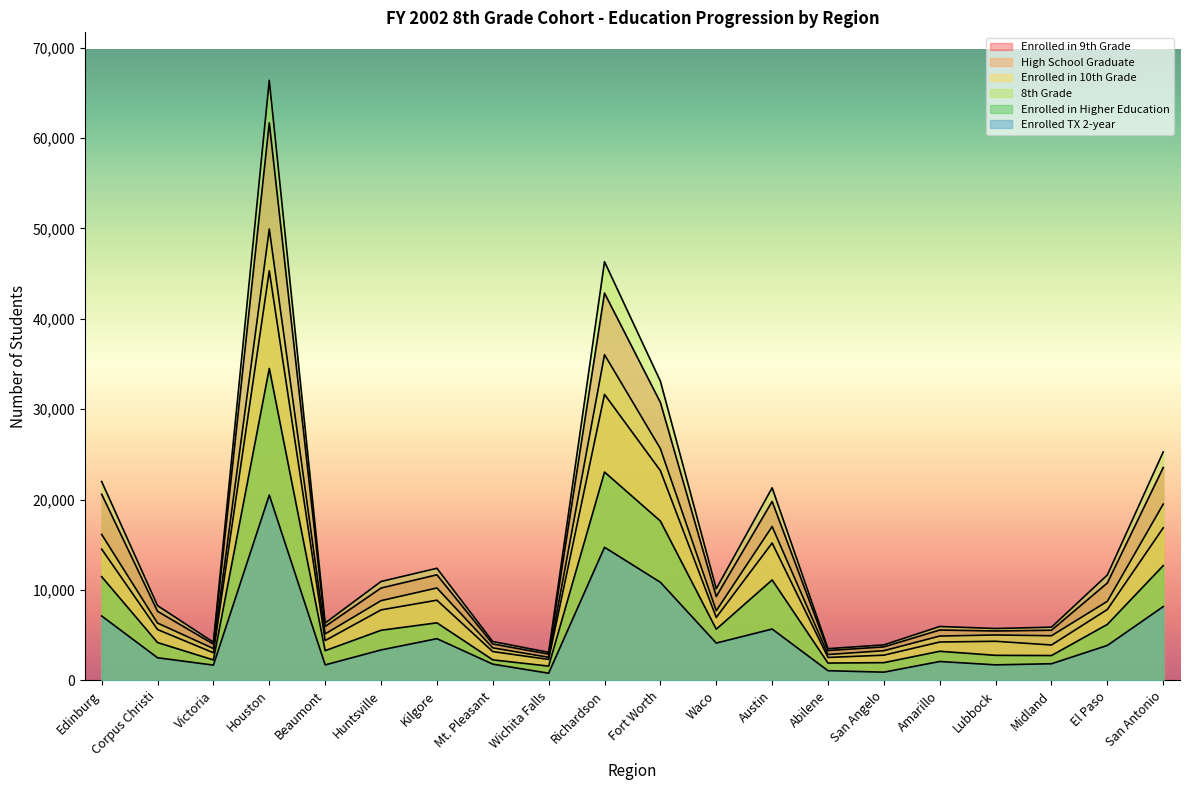

Reading right to left, list all the values displayed in this chart.

Enrolled in 9th Grade: 23541	10772	5545	5462	5567	3704	3301	19789	9277	30741	42837	2905	4026	11677	10212	5963	61677	4008	7640	20591
High School Graduate: 16872	7840	3913	4324	4242	2787	2535	15194	6963	23197	31632	2315	3184	8868	7794	4401	45305	3054	5620	14519
Enrolled in 10th Grade: 19496	8746	4936	5022	4901	3282	2861	17015	7701	25632	36029	2551	3596	10220	8817	5135	49924	3520	6336	16144
8th Grade: 25270	11660	5886	5736	5963	3923	3508	21299	10131	33091	46309	3101	4294	12399	10936	6343	66372	4220	8269	21992
Enrolled in Higher Education: 12694	6193	2747	2769	3217	1960	1914	11109	5661	17624	23042	1577	2269	6364	5540	3284	34500	2258	4183	11468
Enrolled TX 2-year: 8160	3867	1839	1717	2088	909	1069	5677	4127	10849	14722	791	1794	4612	3366	1712	20497	1688	2502	7121